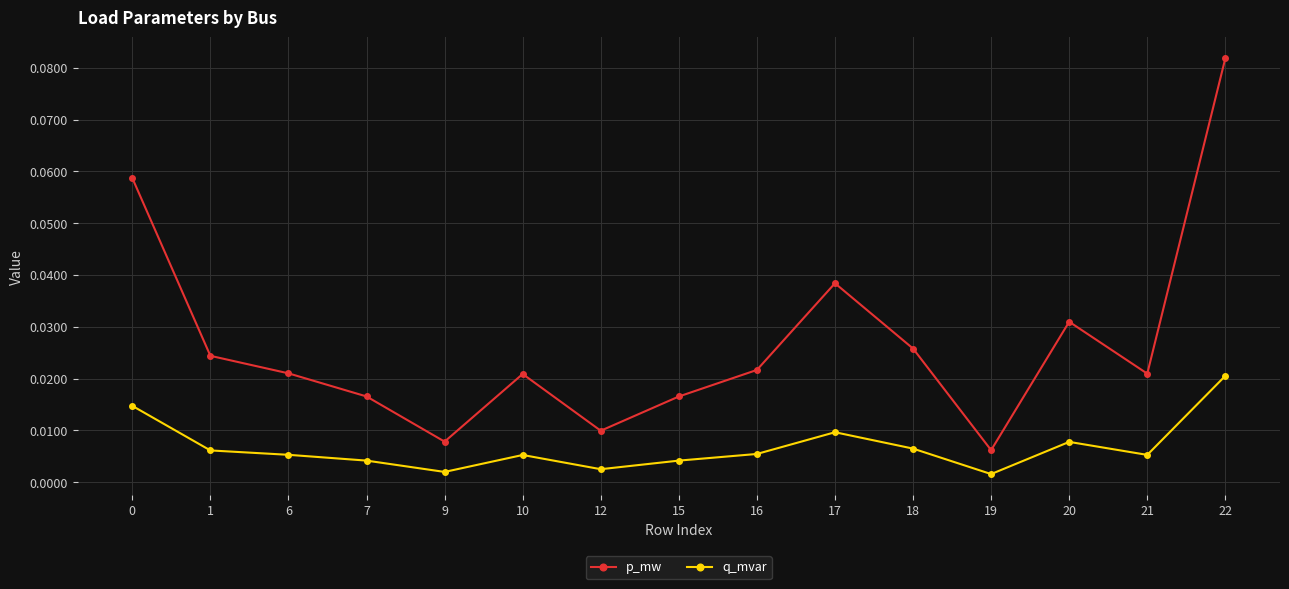

How many interior local peaks does the p_mw series have?

3